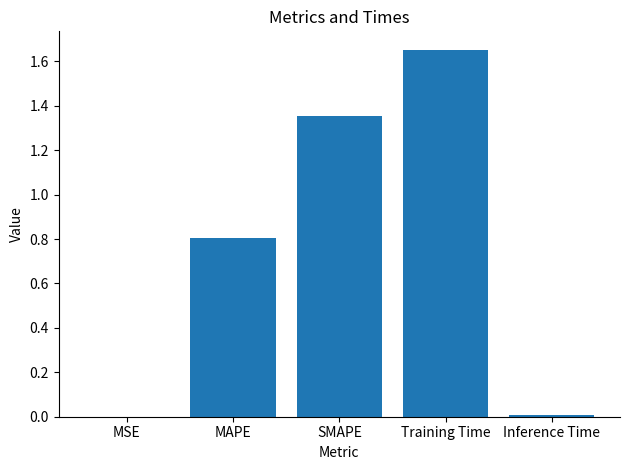

Are the bars grouped side by side (vs. stacked)?

No